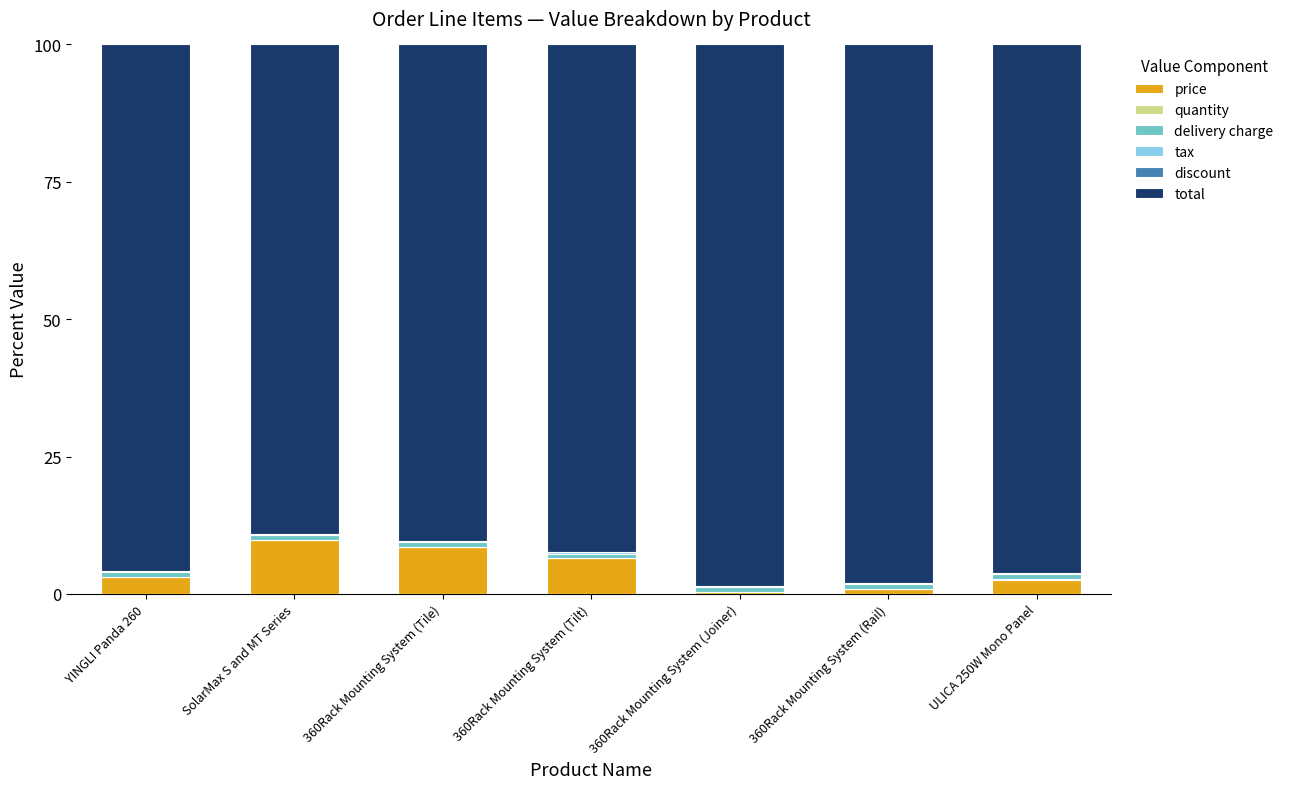

Is it true that price equals 9.9 at SolarMax S and MT Series?

True